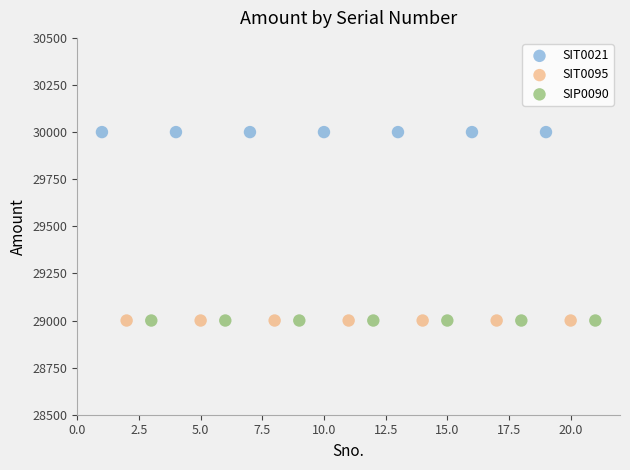

Which series contains the highest Y value?

SIT0021